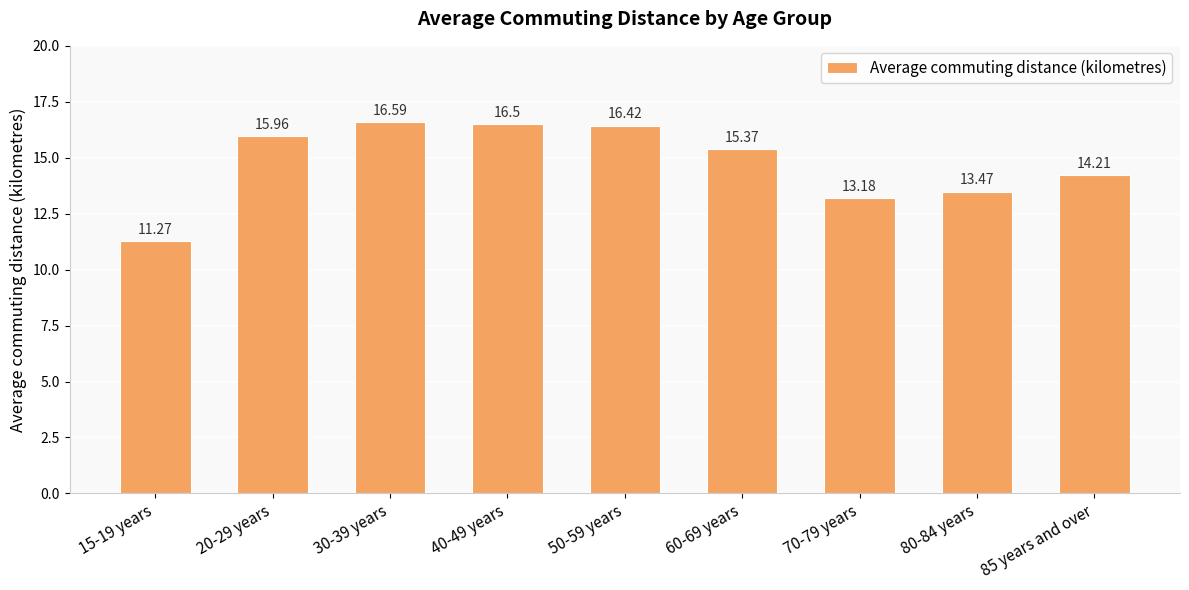

What is the maximum value shown in the chart?

16.6